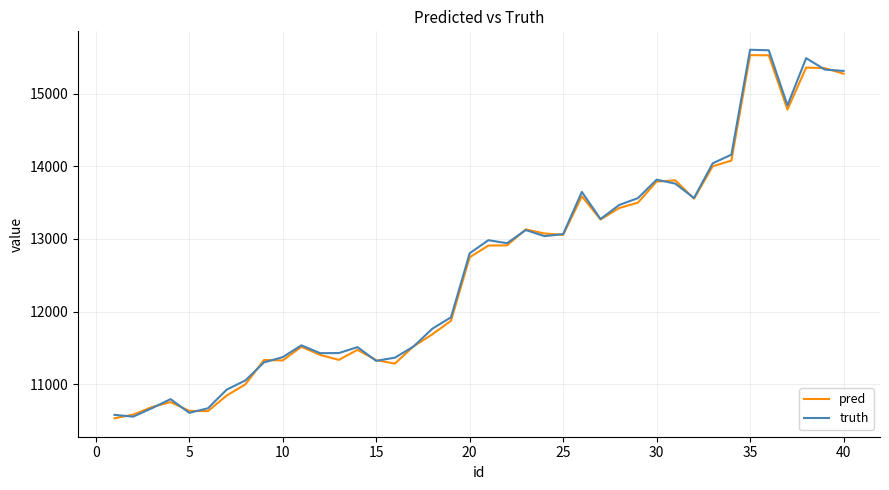

What is the highest value of the pred series?

15531.0